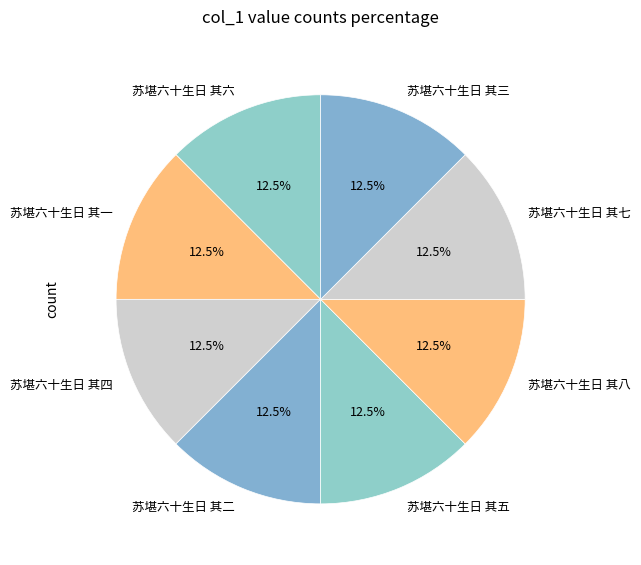

What is the ratio of the value at 苏堪六十生日 其三 to the value at 苏堪六十生日 其一?

1.0